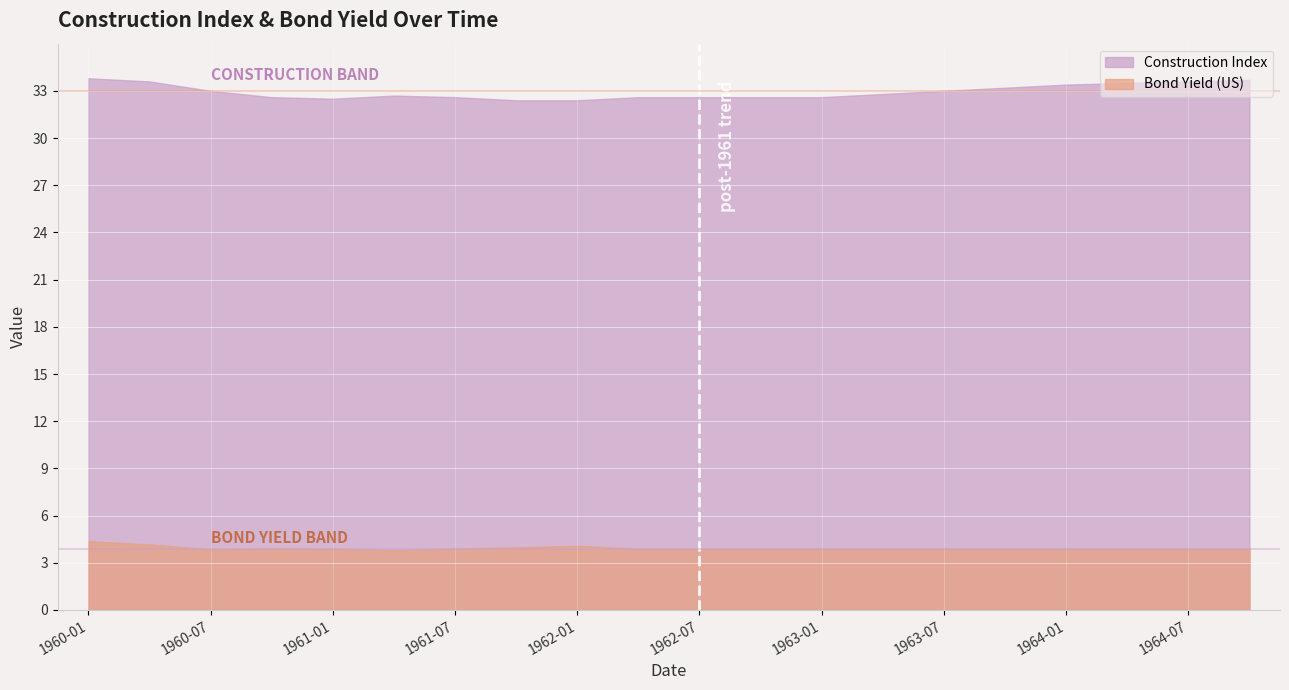

How many lines are shown in the chart?

2